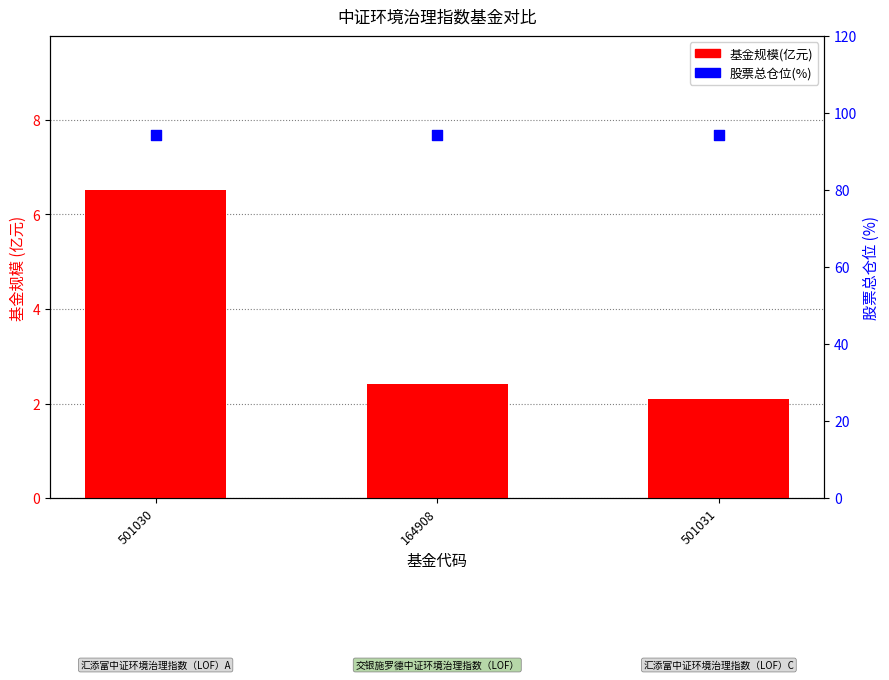

Which series has the widest spread of Y values?

基金规模(亿元)